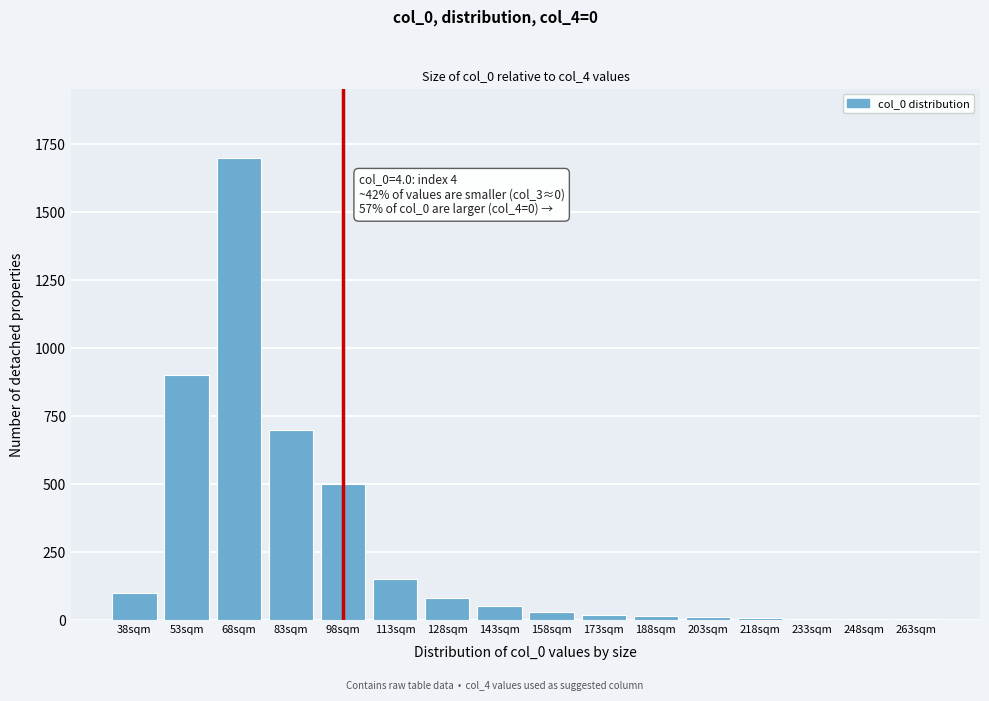

What is the maximum value shown in the chart?

1700